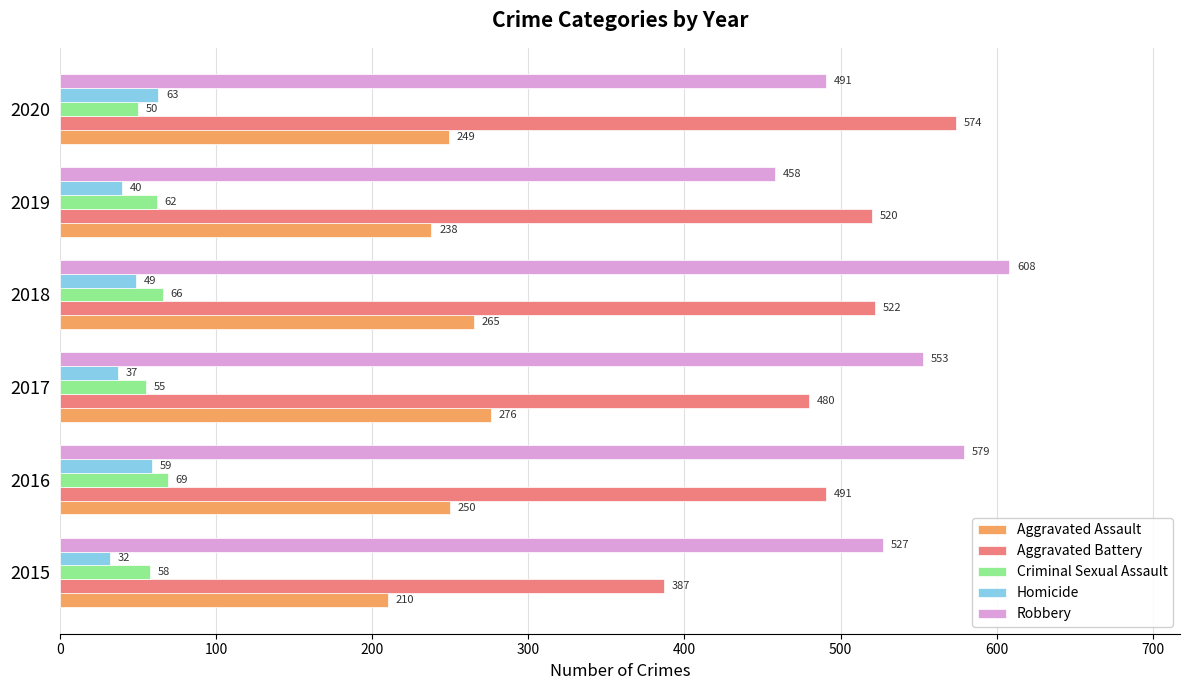

What is the minimum value for Aggravated Battery?

387